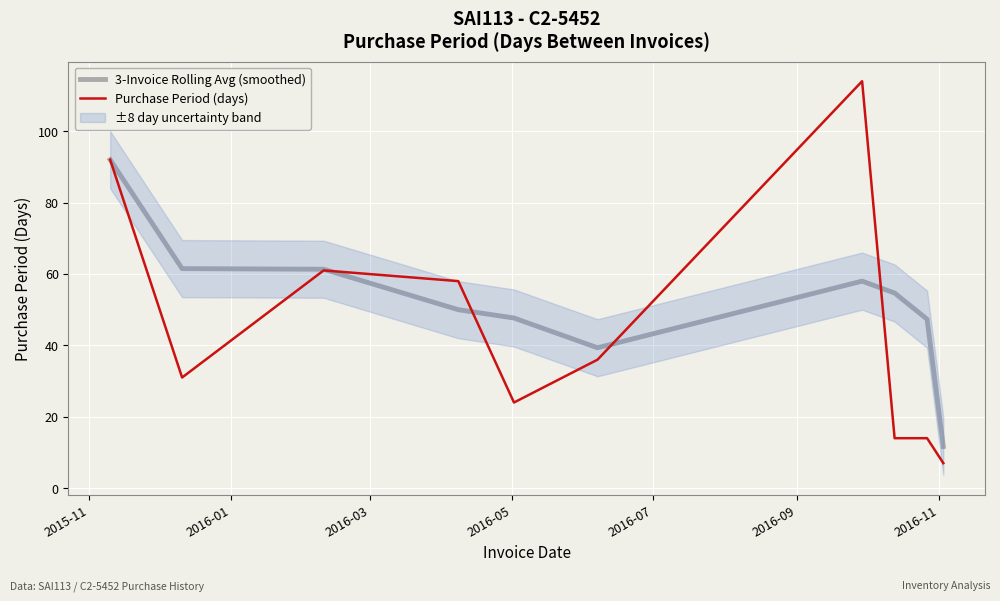

What is the maximum value for 3-Invoice Rolling Avg (smoothed)?

92.0